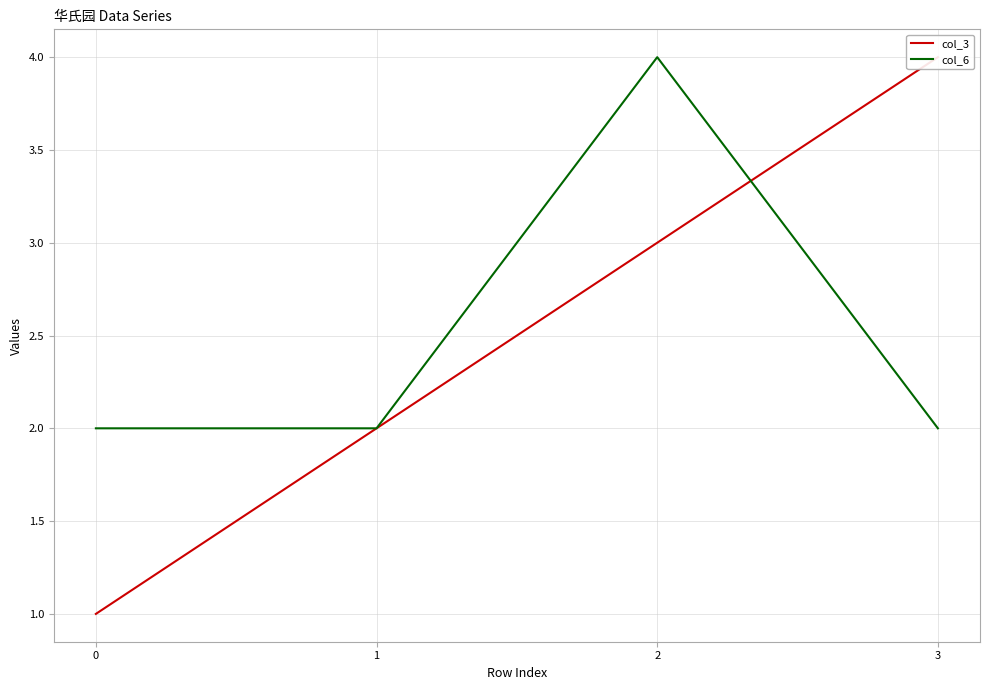

How many data points in col_3 are less than 3?

2